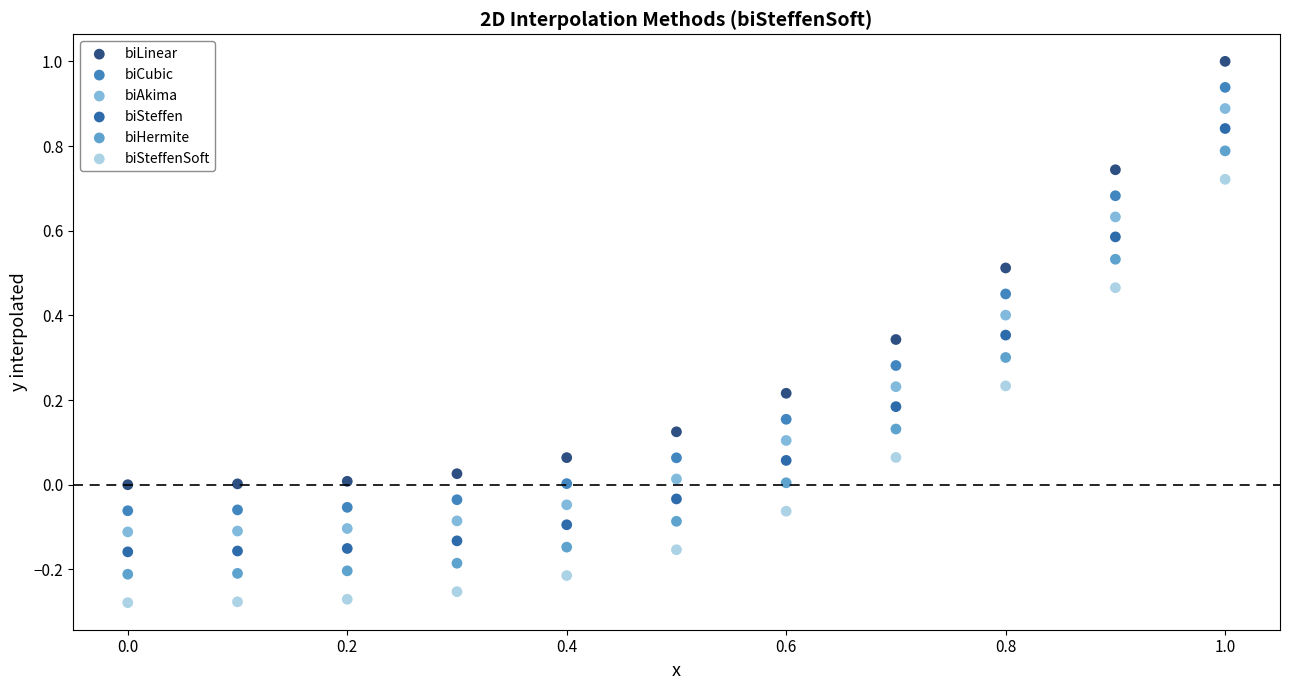

Which series reaches the maximum Y coordinate?

biLinear